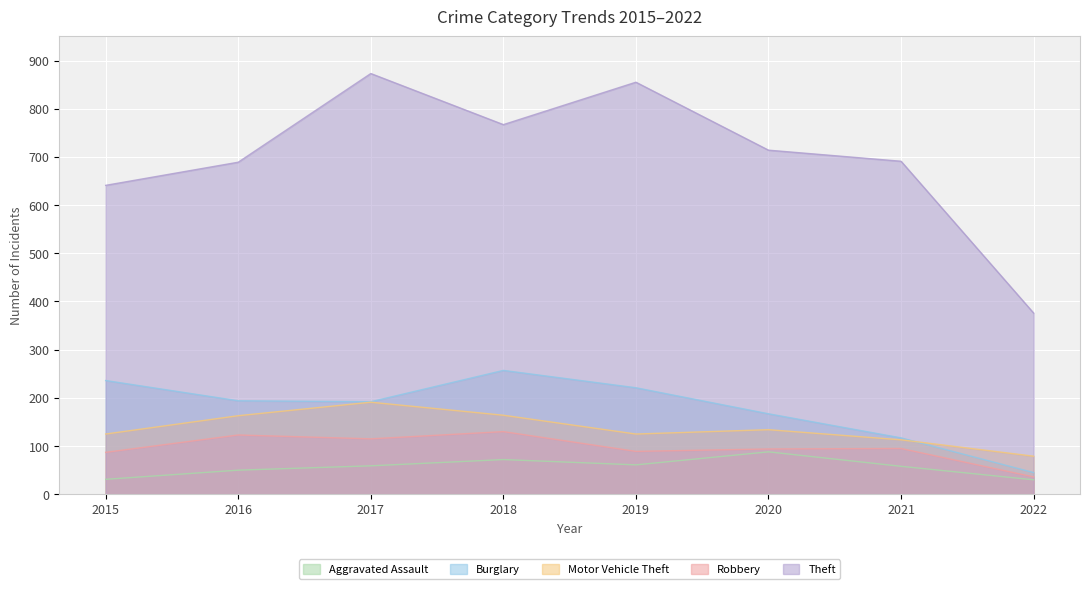

Reading left to right, extract all data points from this chart.

Aggravated Assault: 31	50	59	72	61	88	58	30
Burglary: 236	194	192	257	221	167	117	45
Motor Vehicle Theft: 125	163	191	164	125	134	113	79
Robbery: 87	123	115	130	89	94	95	36
Theft: 641	689	873	767	855	714	691	376